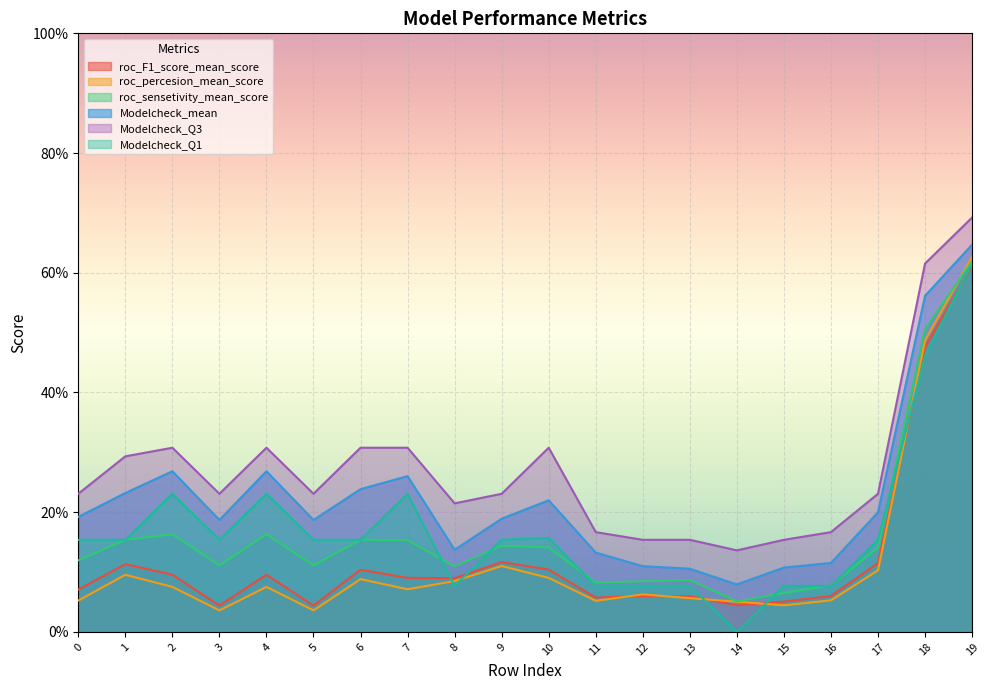

Which category has the lowest value across all series?

14